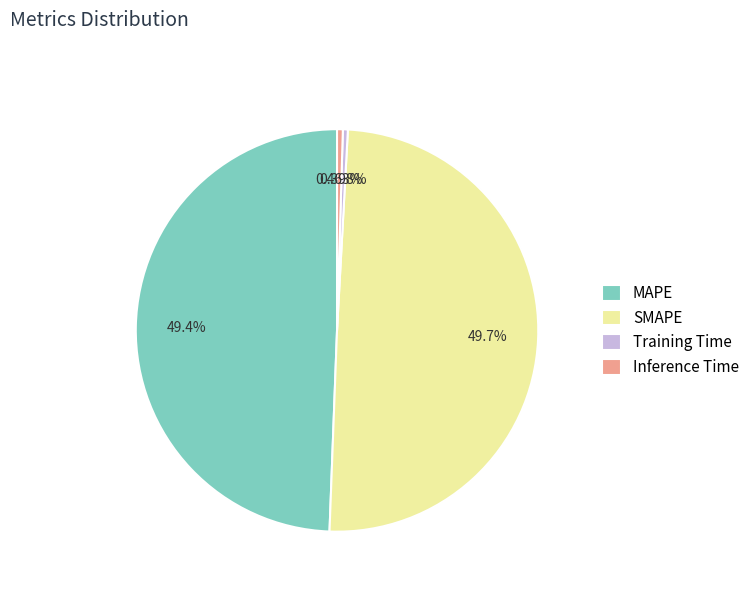

Combined, do Inference Time and Training Time account for over 50%?

No